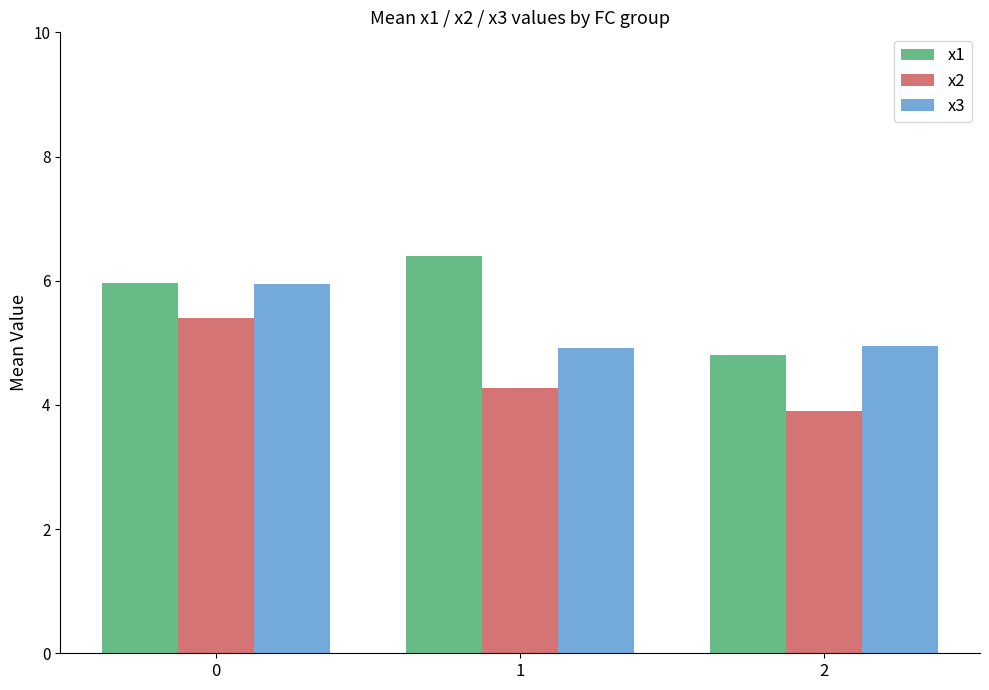

How many x2 values are between 3 and 5?

2